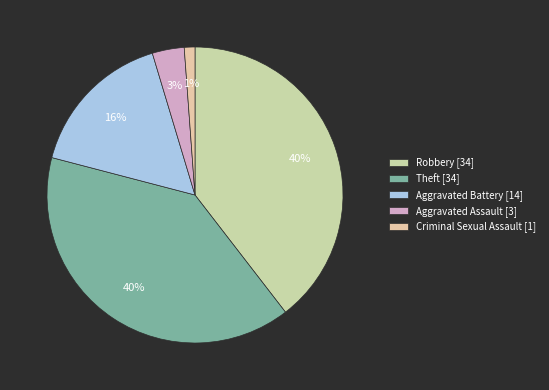

How many slices are in this pie chart?

5